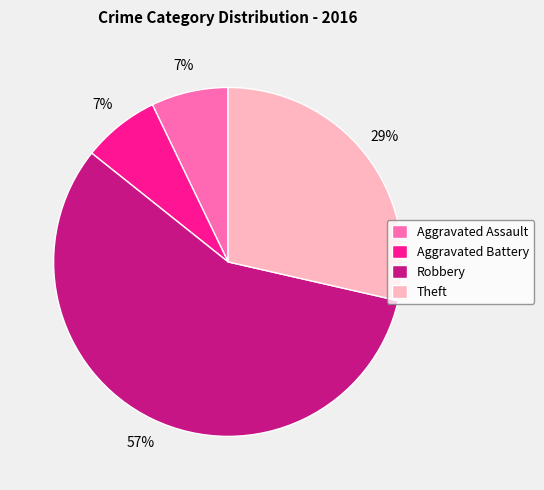

To the nearest percent, what portion does Aggravated Assault represent?

7%